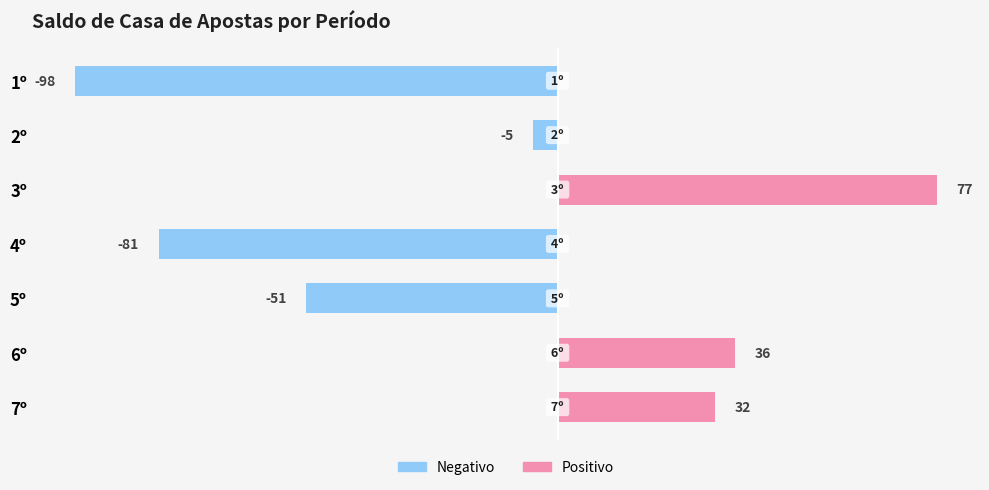

What is the minimum value shown in the chart?

-98